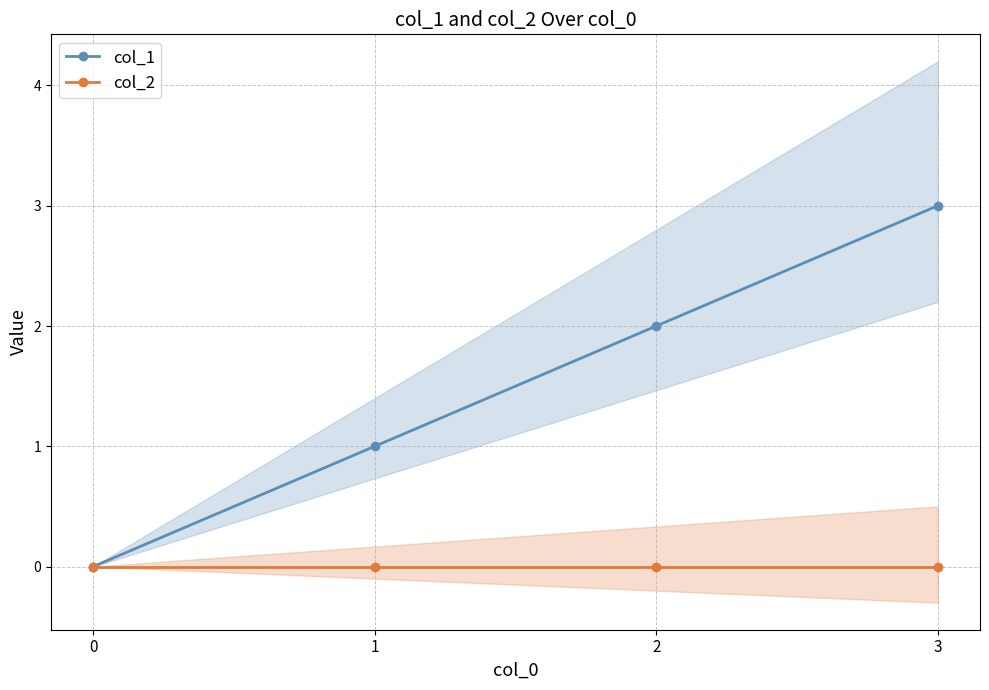

Does the chart display data point markers on the line(s)?

Yes